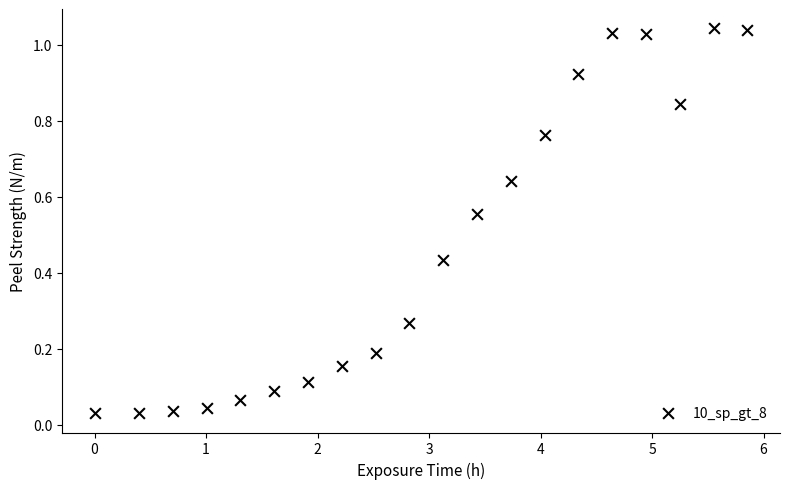

What is the range of X values (max minus min)?

5.9